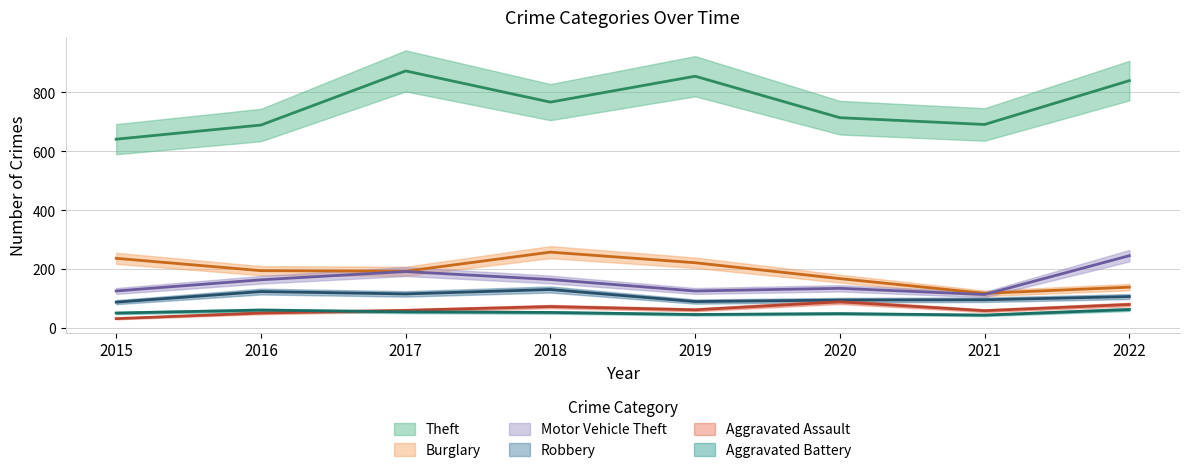

Read the Burglary value at 2016.

194